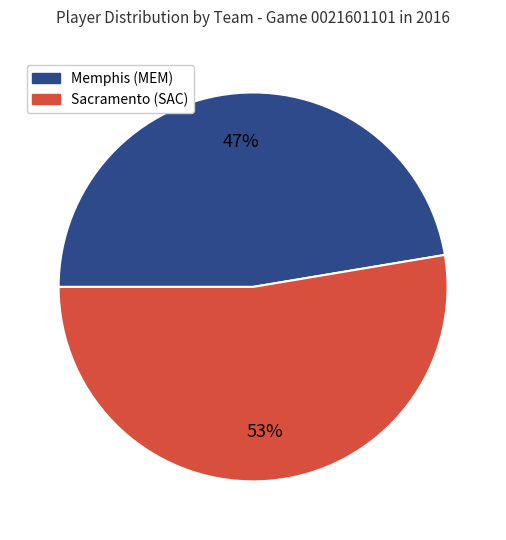

To the nearest percent, what is the combined percentage of Memphis (MEM) and Sacramento (SAC)?

100%